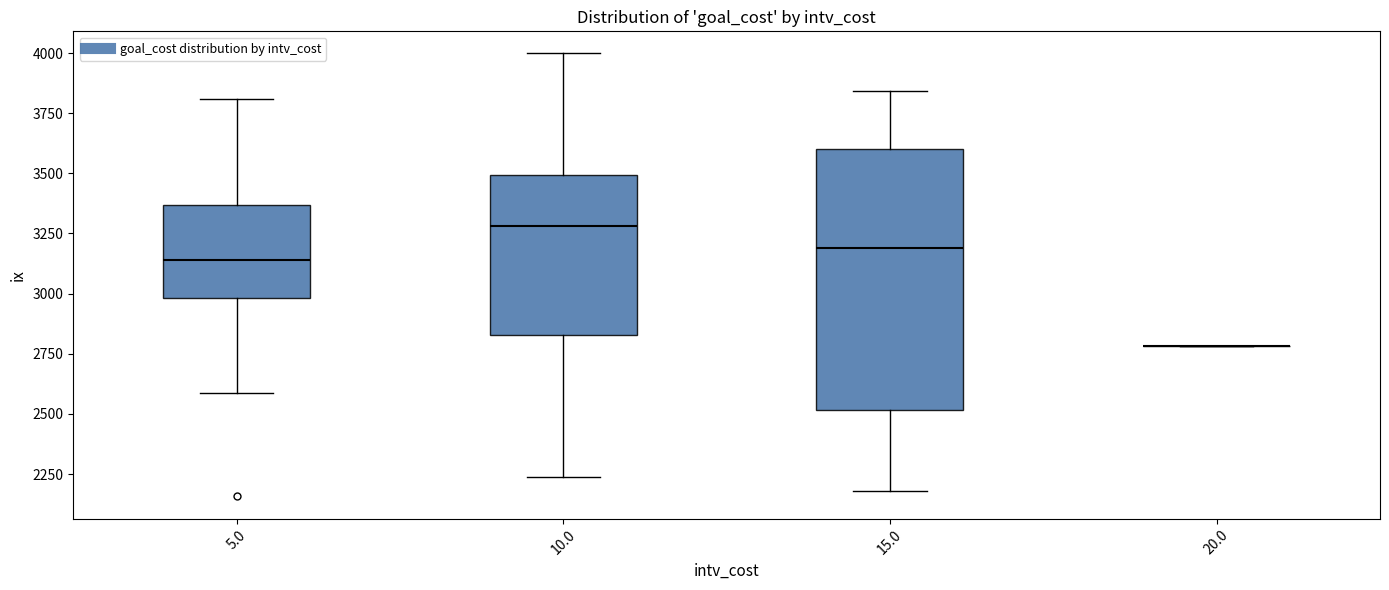

Reading left to right, read every box against the y-axis: the position of its median line, the range the box covers, and the ends of its whiskers. The values are not printed on the chart, so give them approximately, as read against the axis.

5.0: median 3150, box 3000 to 3350, whiskers 2600 to 3800
10.0: median 3300, box 2850 to 3500, whiskers 2250 to 4000
15.0: median 3200, box 2500 to 3600, whiskers 2200 to 3850
20.0: box collapsed to a line at 2800, whiskers 2800 to 2800